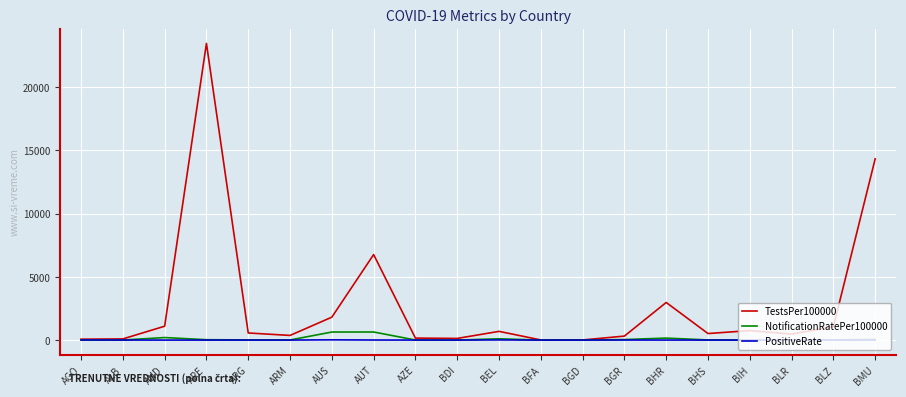

What position from the left is BHR?

15